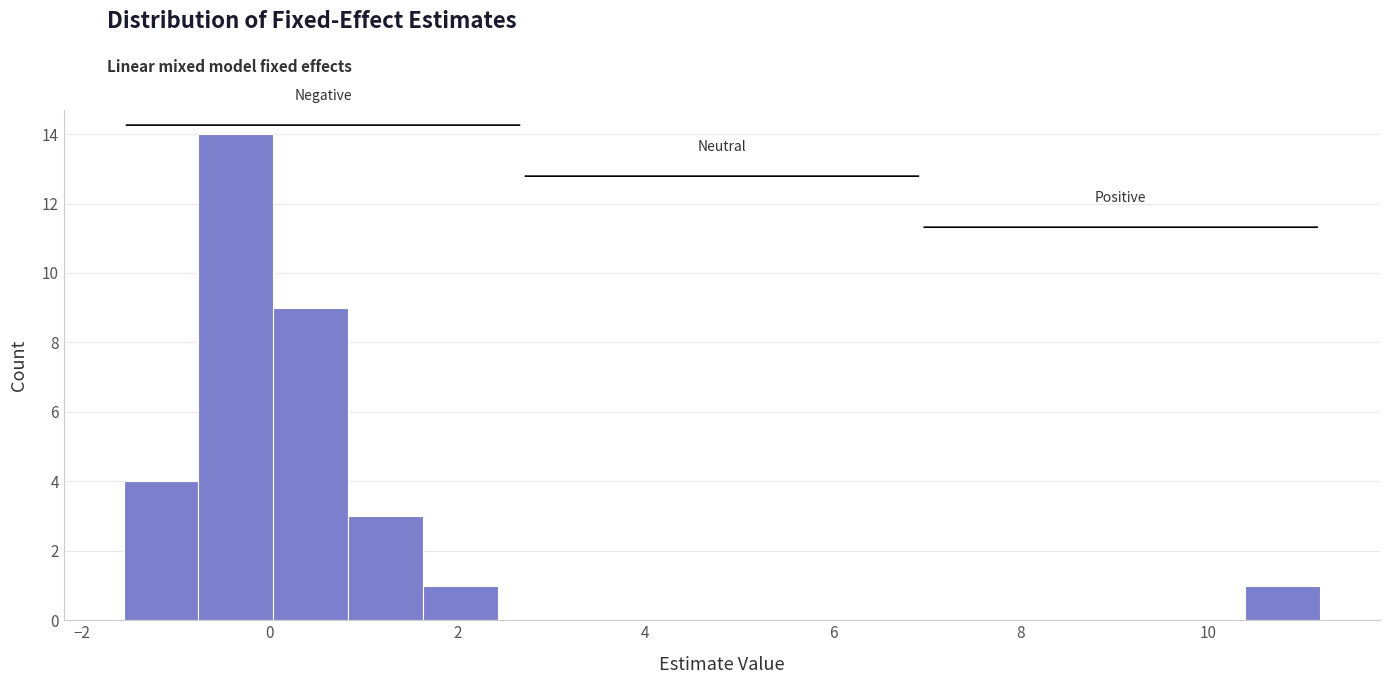

Read against the x-axis, roughly where is the centre of the tallest bar?

-0.4